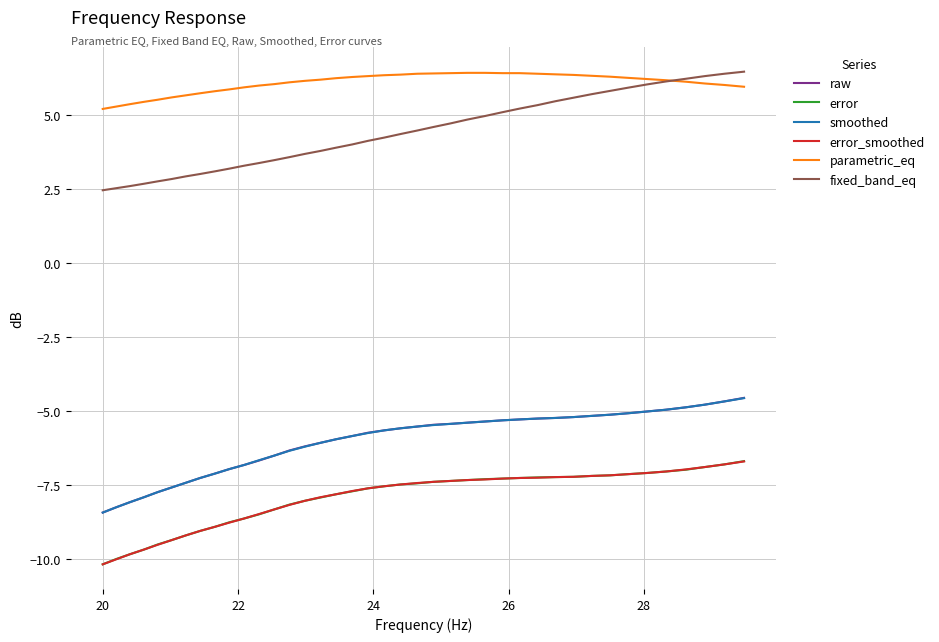

What is the difference between the maximum and minimum values in the error series?

3.5